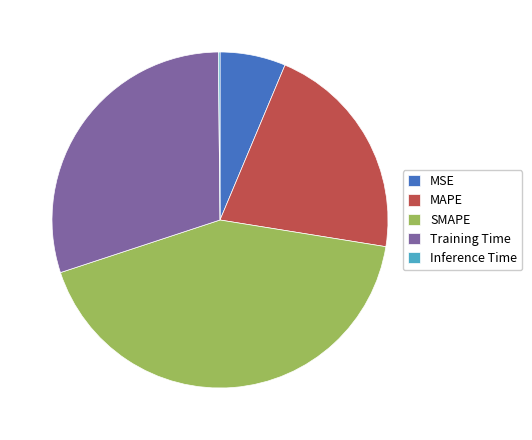

Does MAPE represent more than half of the total?

No